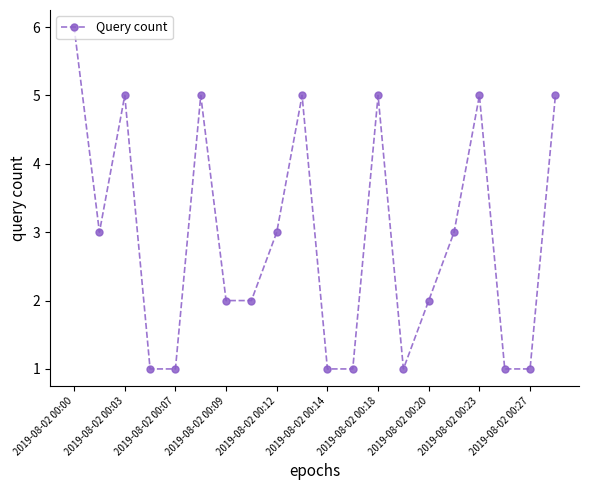

How many lines are shown in the chart?

1